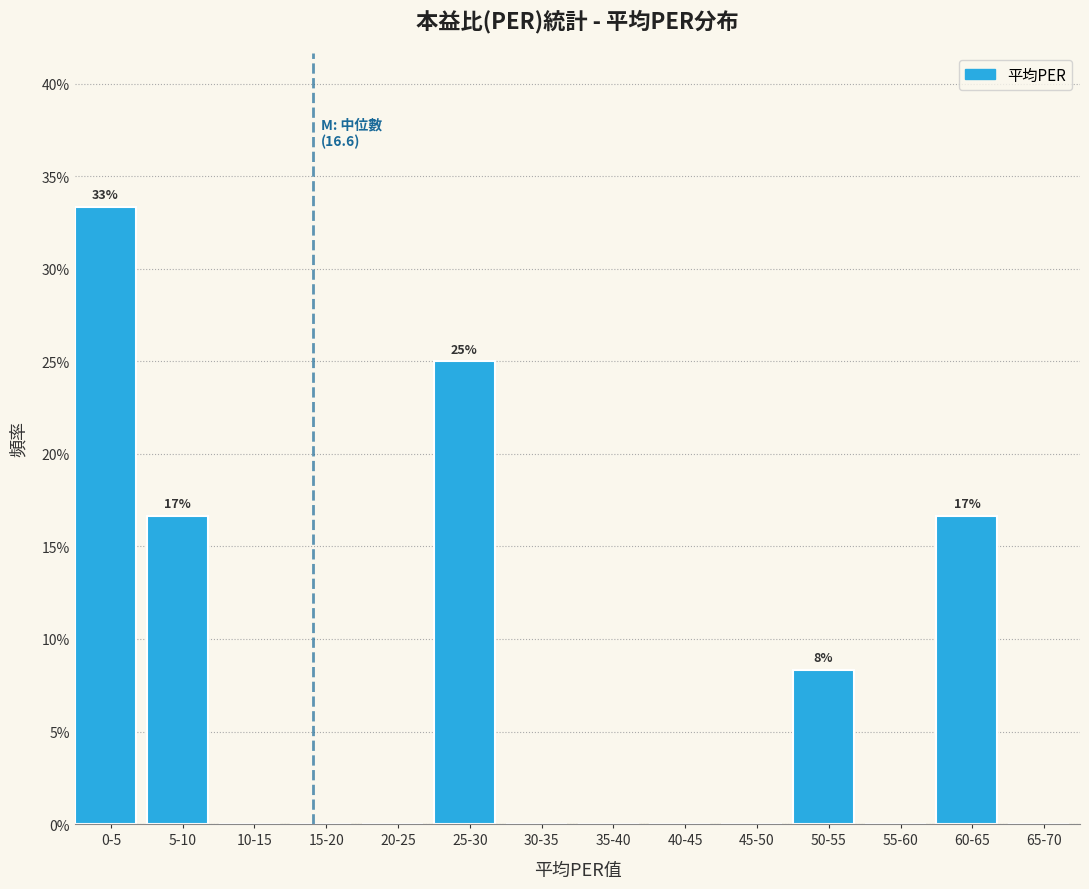

Reading left to right, transcribe all the data shown in this chart.

0-5=33.3	5-10=16.7	10-15=0.0	15-20=0.0	20-25=0.0	25-30=25.0	30-35=0.0	35-40=0.0	40-45=0.0	45-50=0.0	50-55=8.3	55-60=0.0	60-65=16.7	65-70=0.0